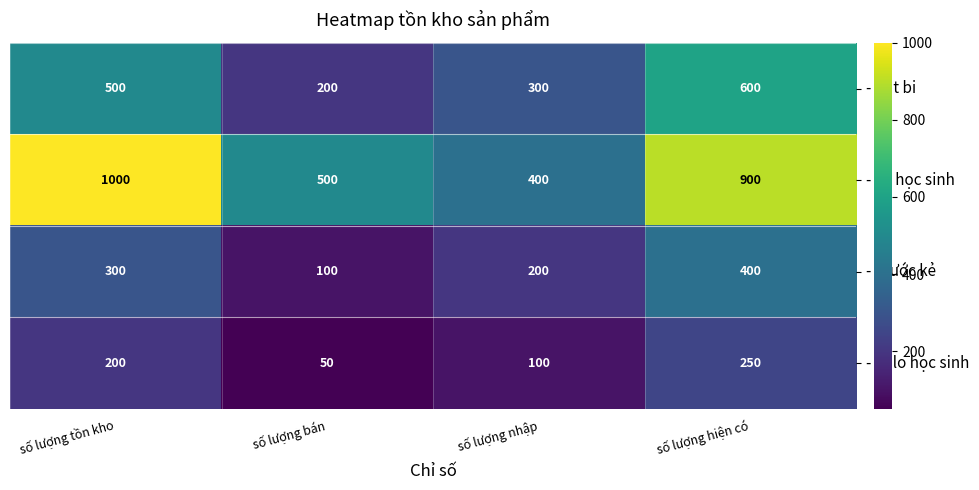

Where is - vở học sinh nearest to the value 700?

số lượng bán